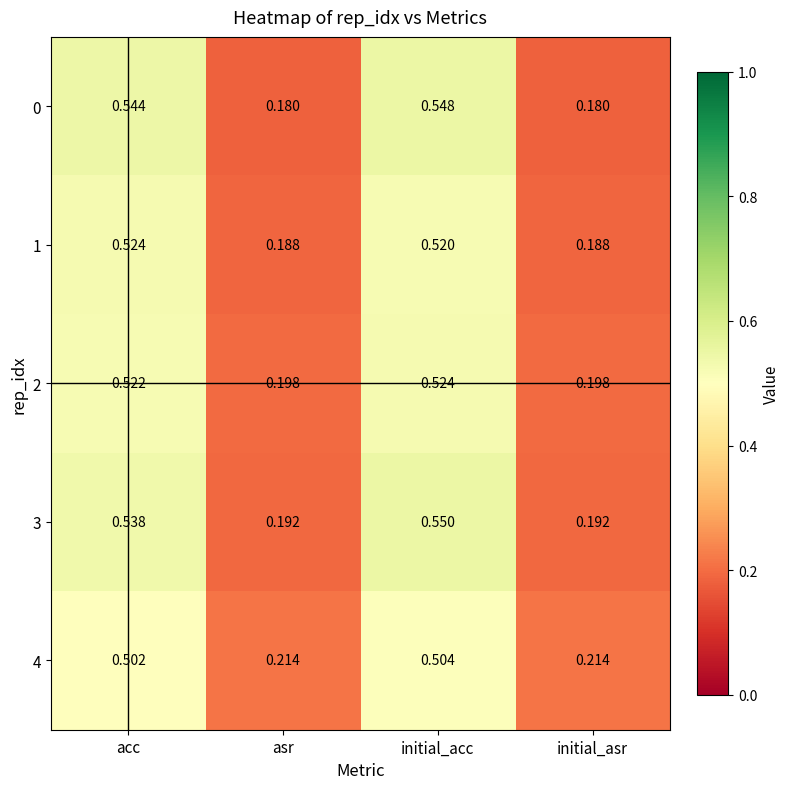

At which label does 4 reach its peak?

initial_acc